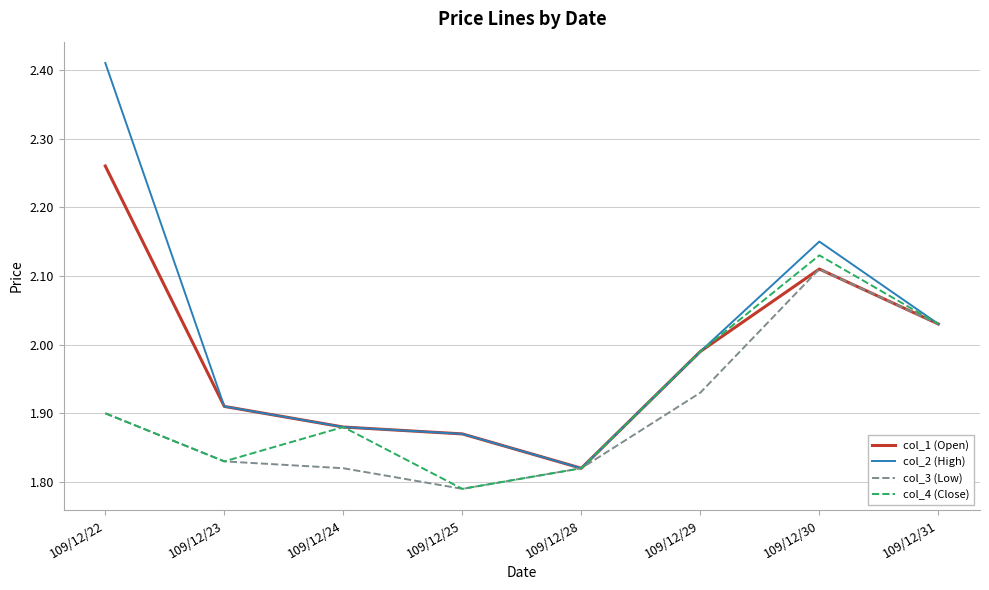

Does the chart display data point markers on the line(s)?

No